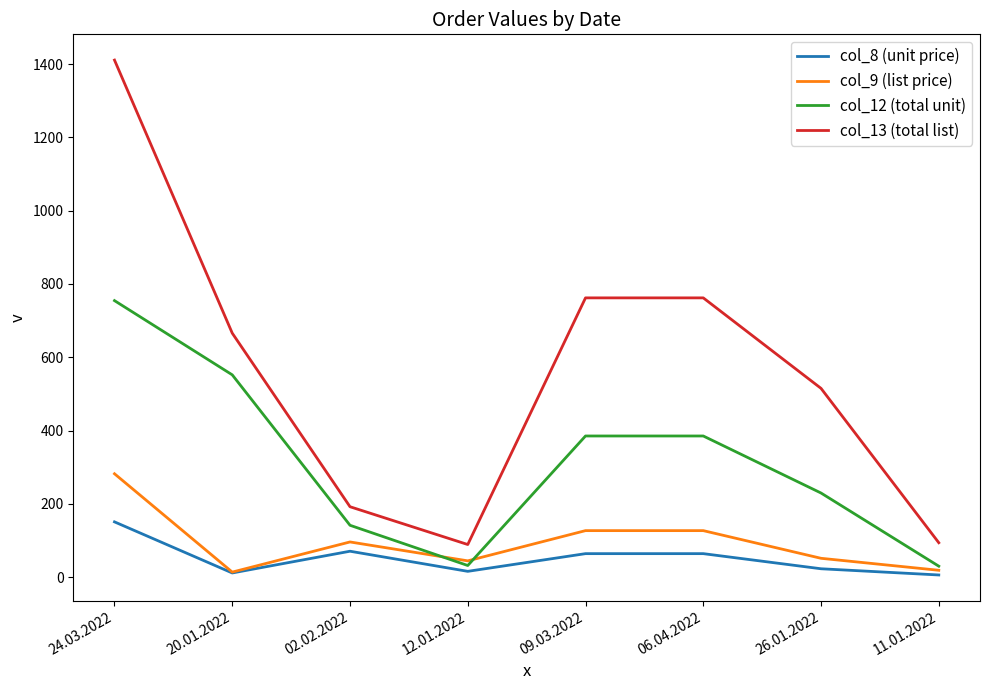

Which series has the widest spread of values?

col_13 (total list)